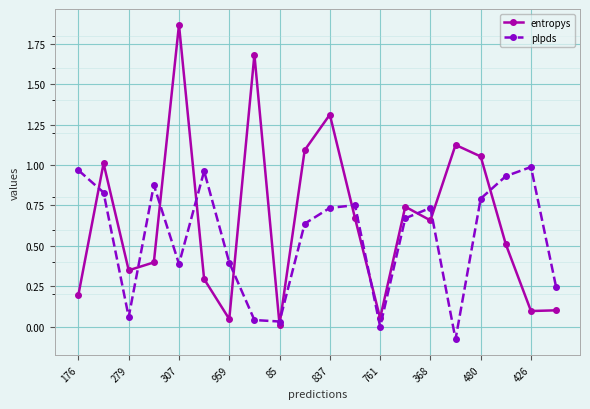

Rank the series by their maximum value, from lowest to highest.

plpds, entropys